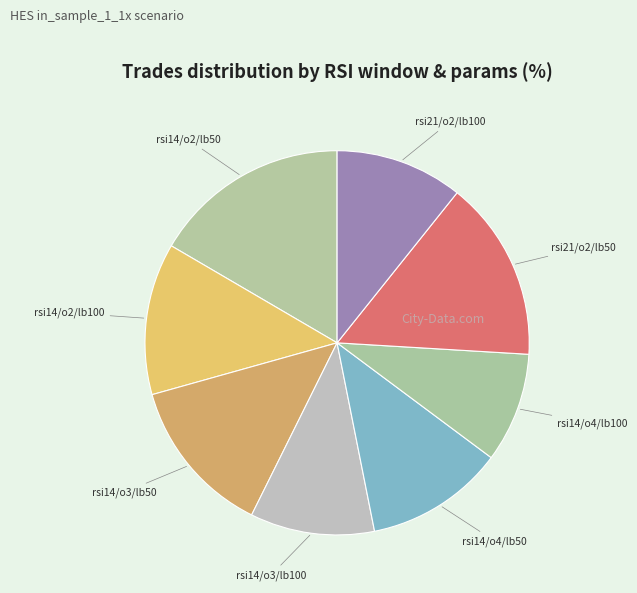

Which slice is the largest?

rsi14/o2/lb50